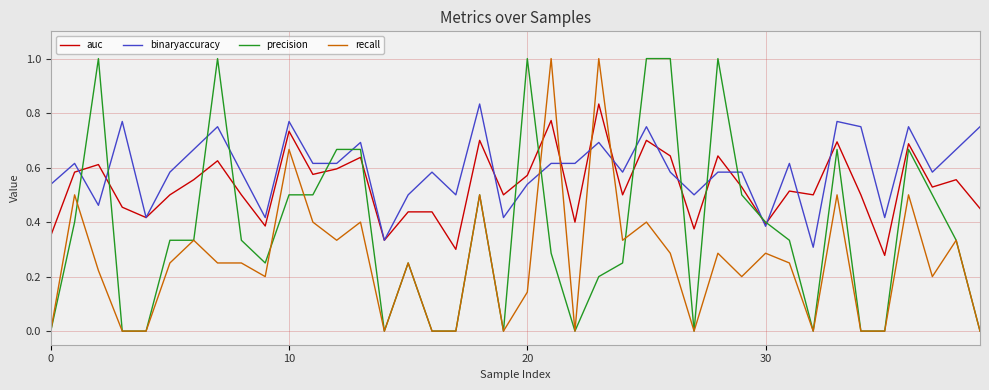

True or false: auc and recall cross at least once.

True